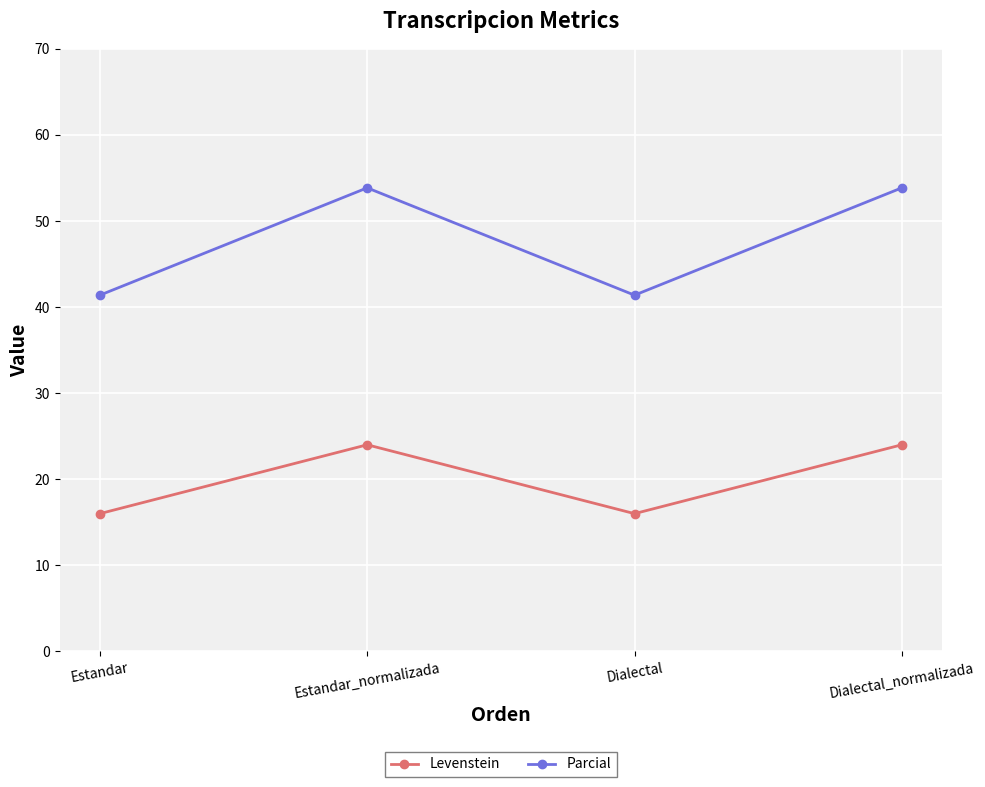

Between Dialectal and Dialectal_normalizada, which series saw the biggest shift?

Parcial